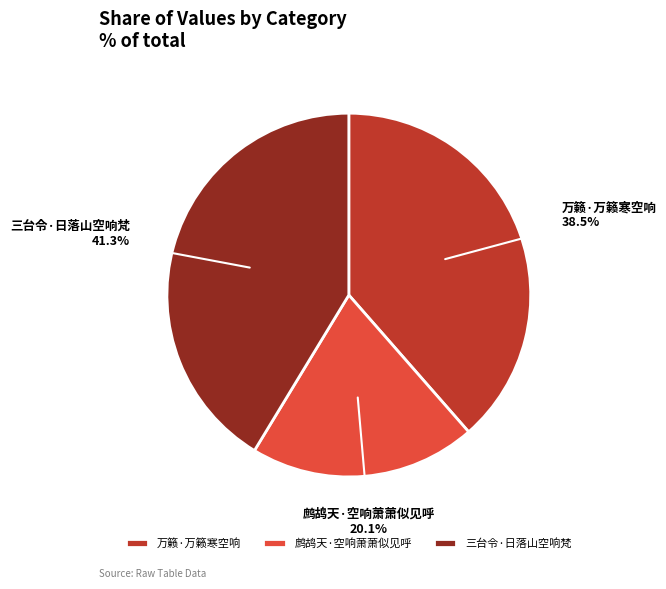

Combined, what portion of the pie is 三台令·日落山空响梵 and 万籁·万籁寒空响?

79.9%